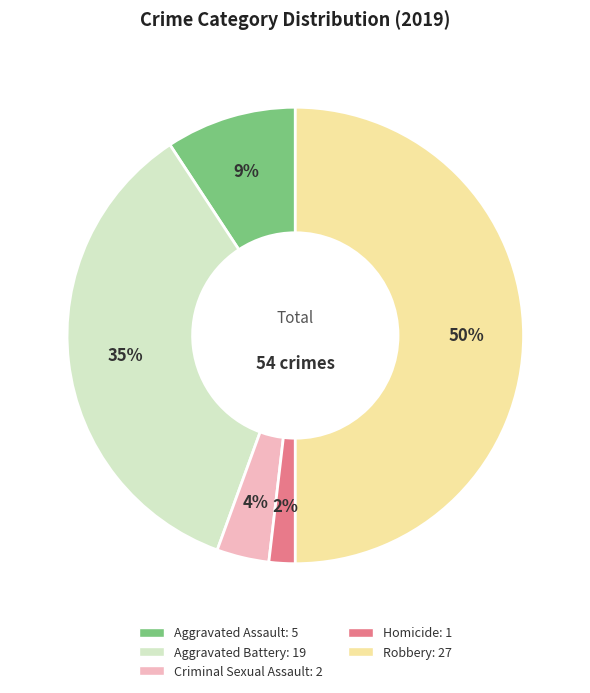

What is the largest slice in the pie chart?

Robbery